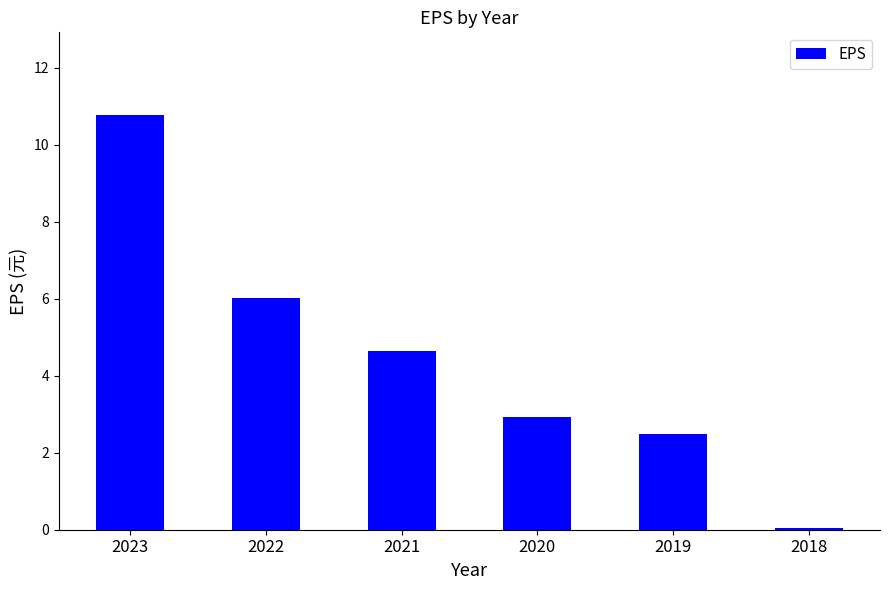

What is the change in value from 2022 to 2020?

-3.1